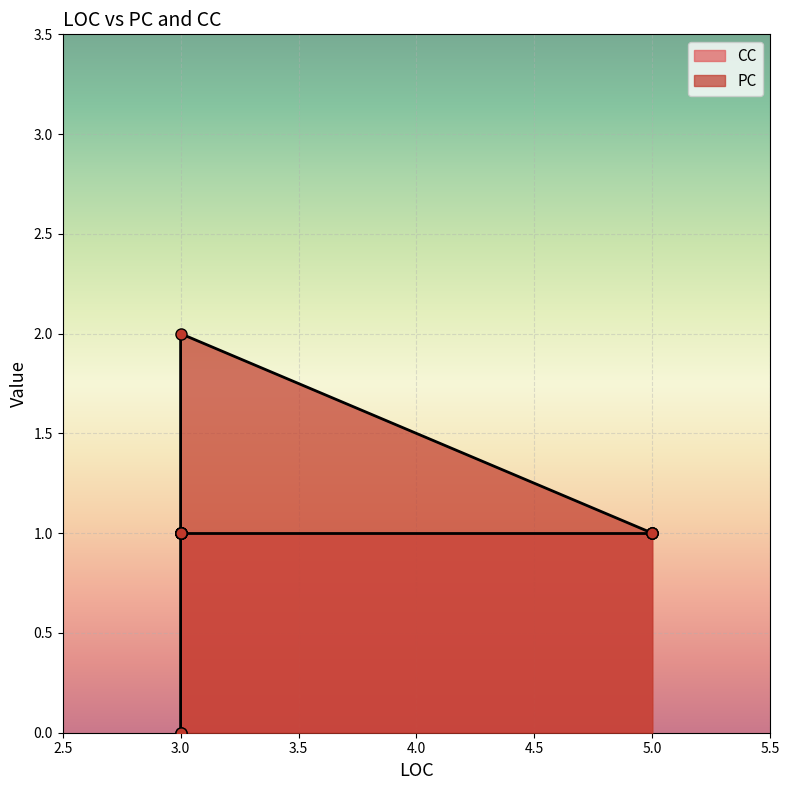

True or false: PC has more than 1 interior local peaks.

False